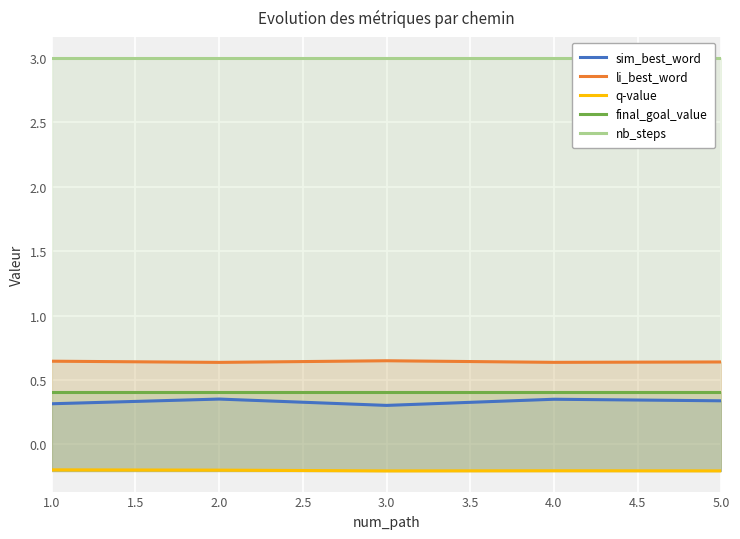

How many distinct data groups are displayed?

5